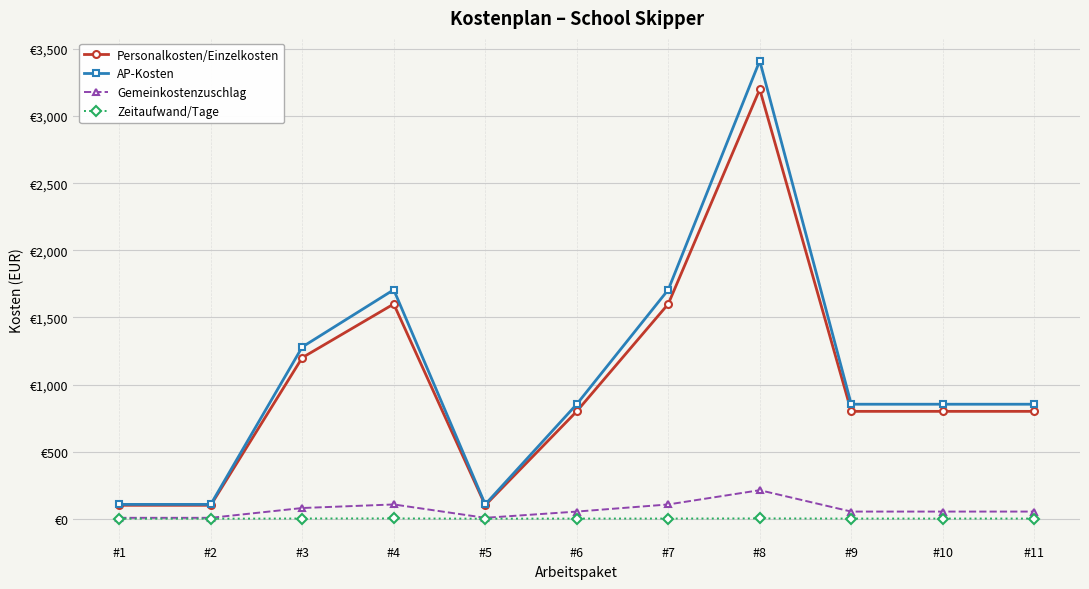

Does the chart have visible grid lines?

Yes